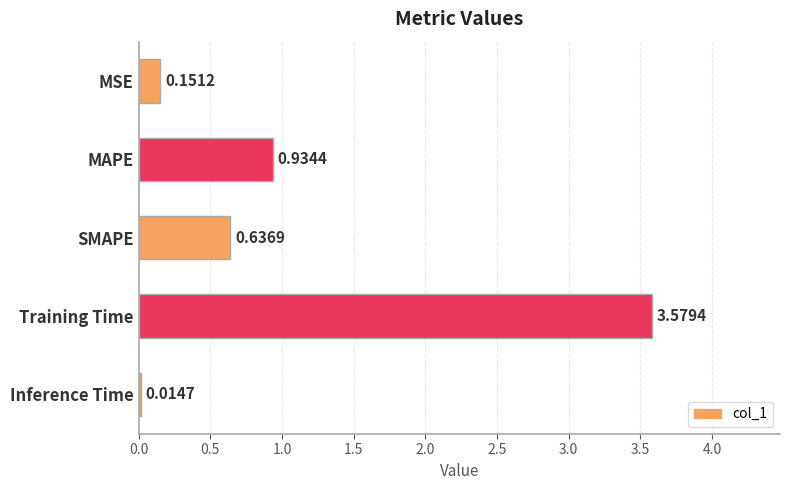

Does the chart contain any negative values?

No